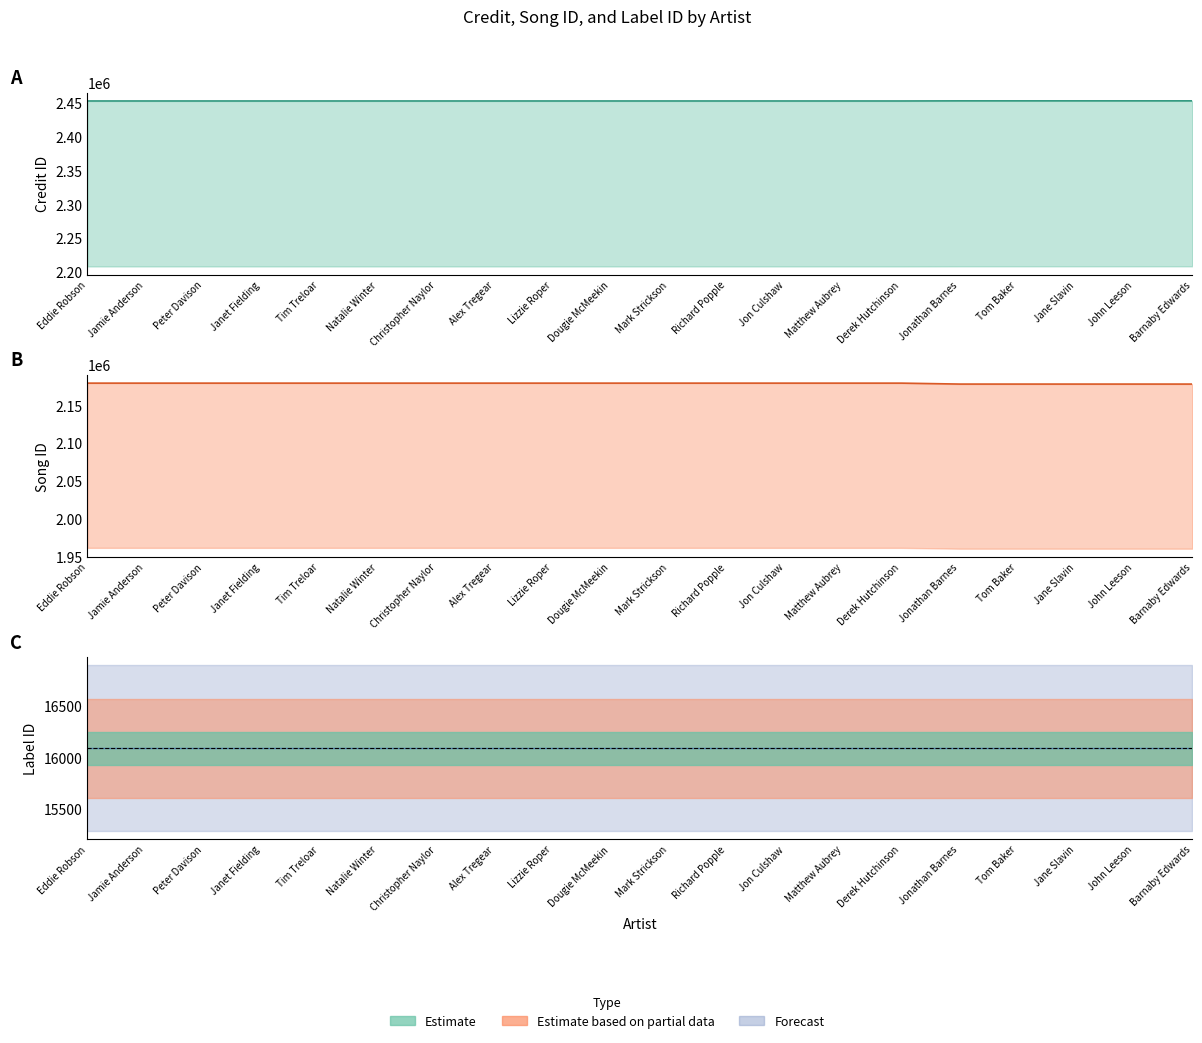

What is the spread (max minus min) of values at Natalie Winter?

273951